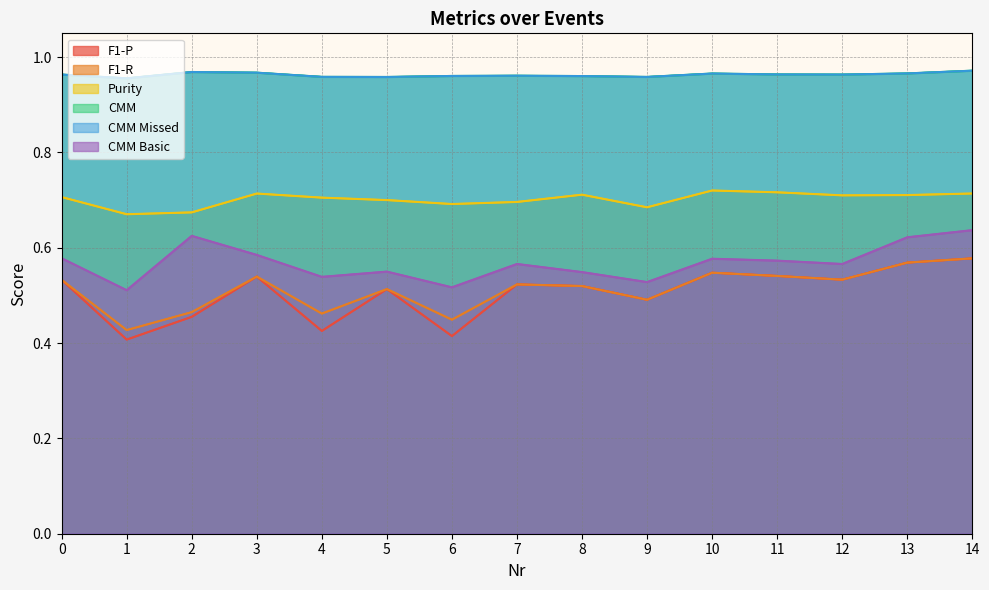

What is the value of the CMM point at the 14th from the left?

1.0